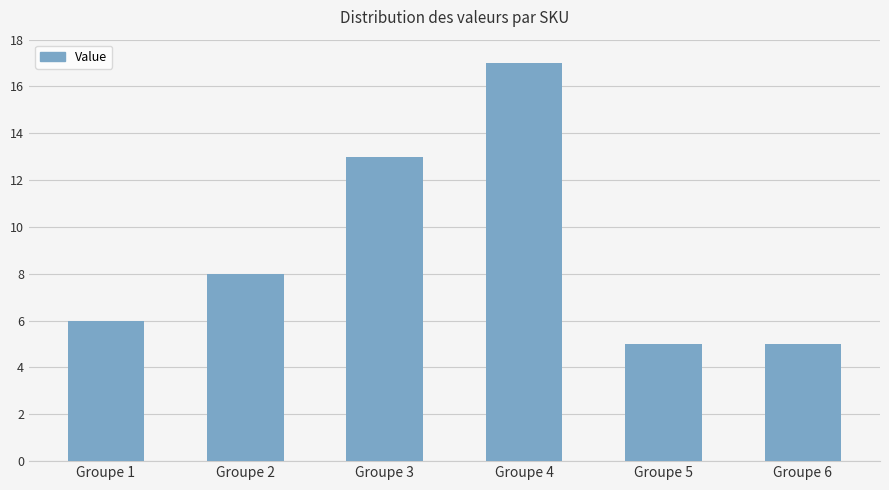

What is the change in value from Groupe 2 to Groupe 3?

+5